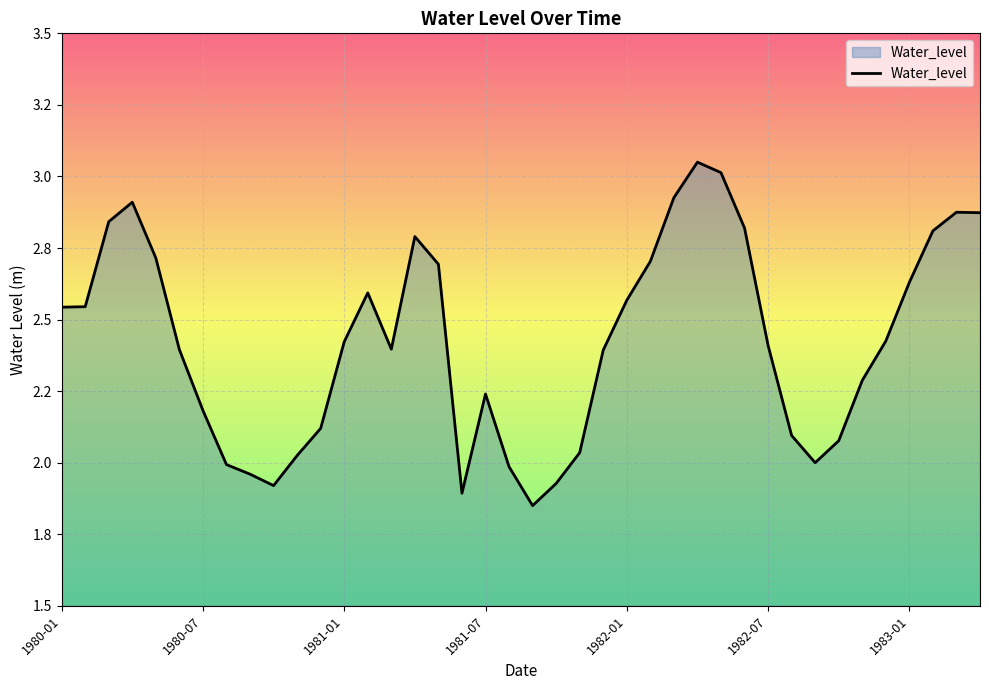

Is this an area chart (filled region under the line)?

Yes